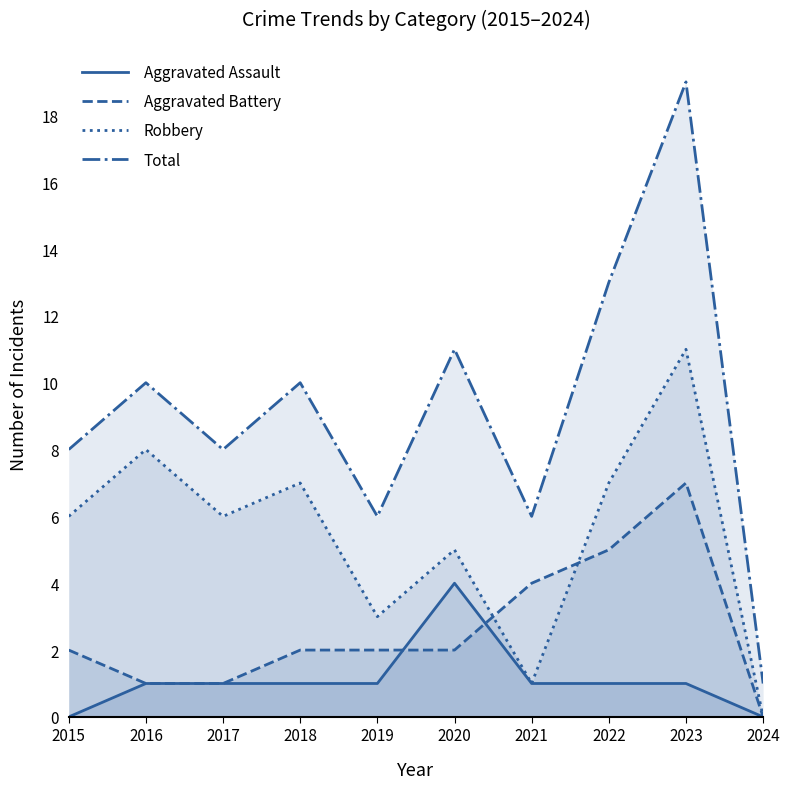

What is the sum of the Aggravated Battery values at 2021 and 2024?

4